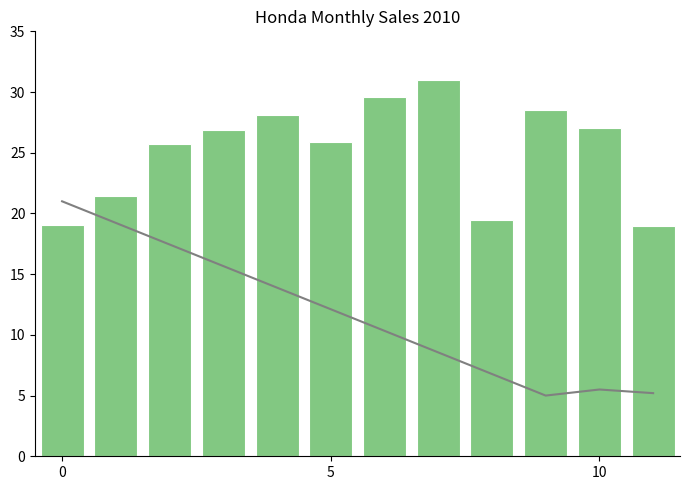

What is the spread (max minus min) of values at 11?

13.8